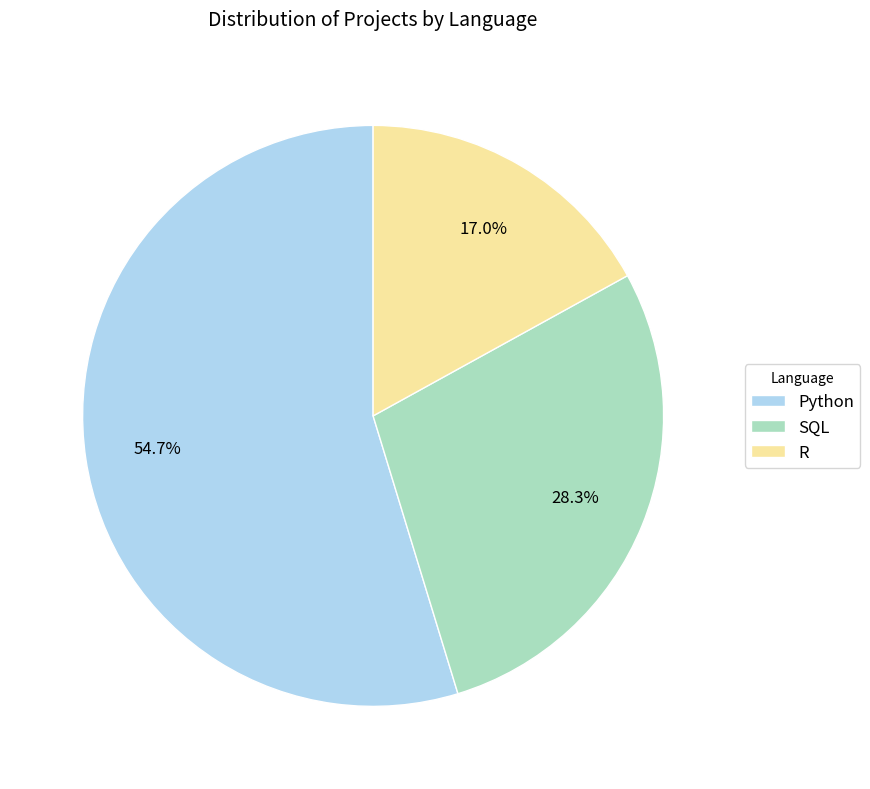

Which category accounts for the majority?

Python